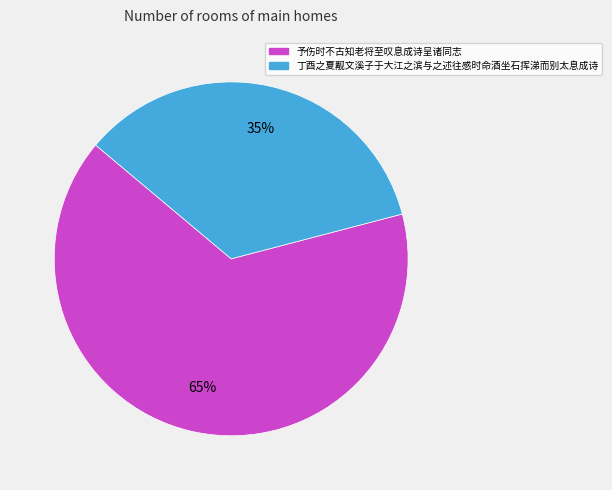

What percentage is the 丁酉之夏觏文溪子于大江之滨与之述往感时命酒坐石挥涕而别太息成诗 slice, to the nearest percent?

35%